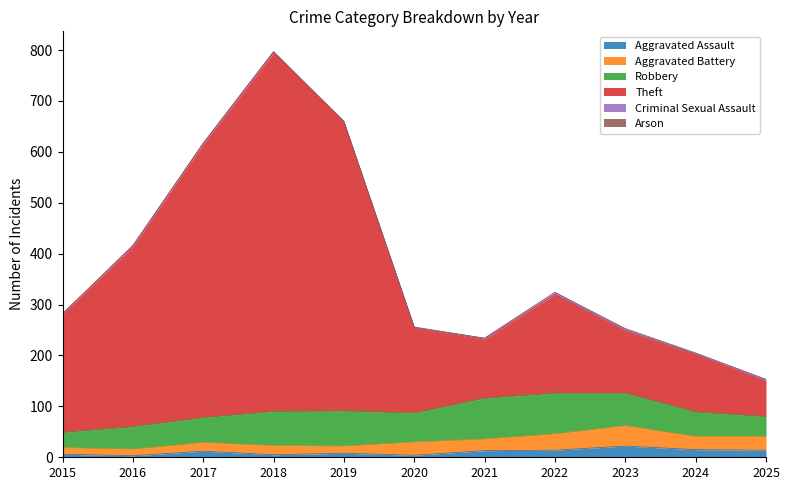

What is the sum of all Arson values?

4